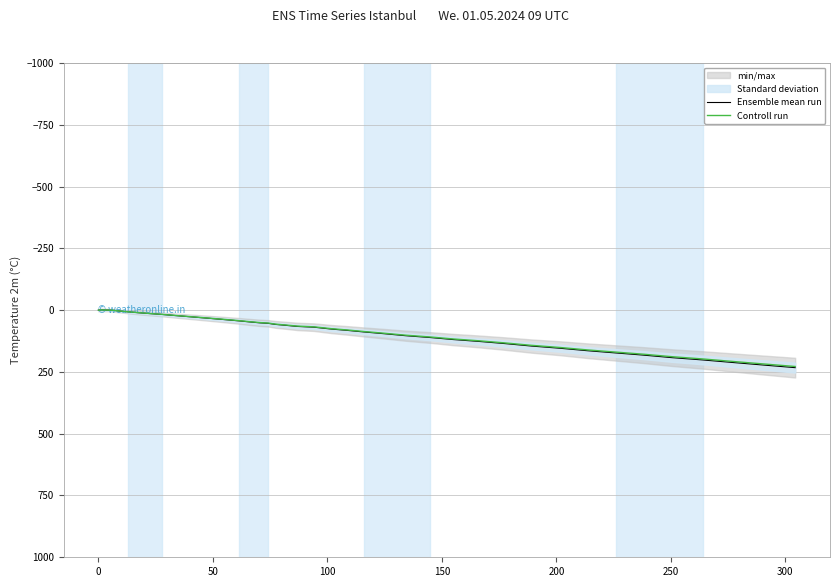

How many interior local valleys does the Controll run series have?

1